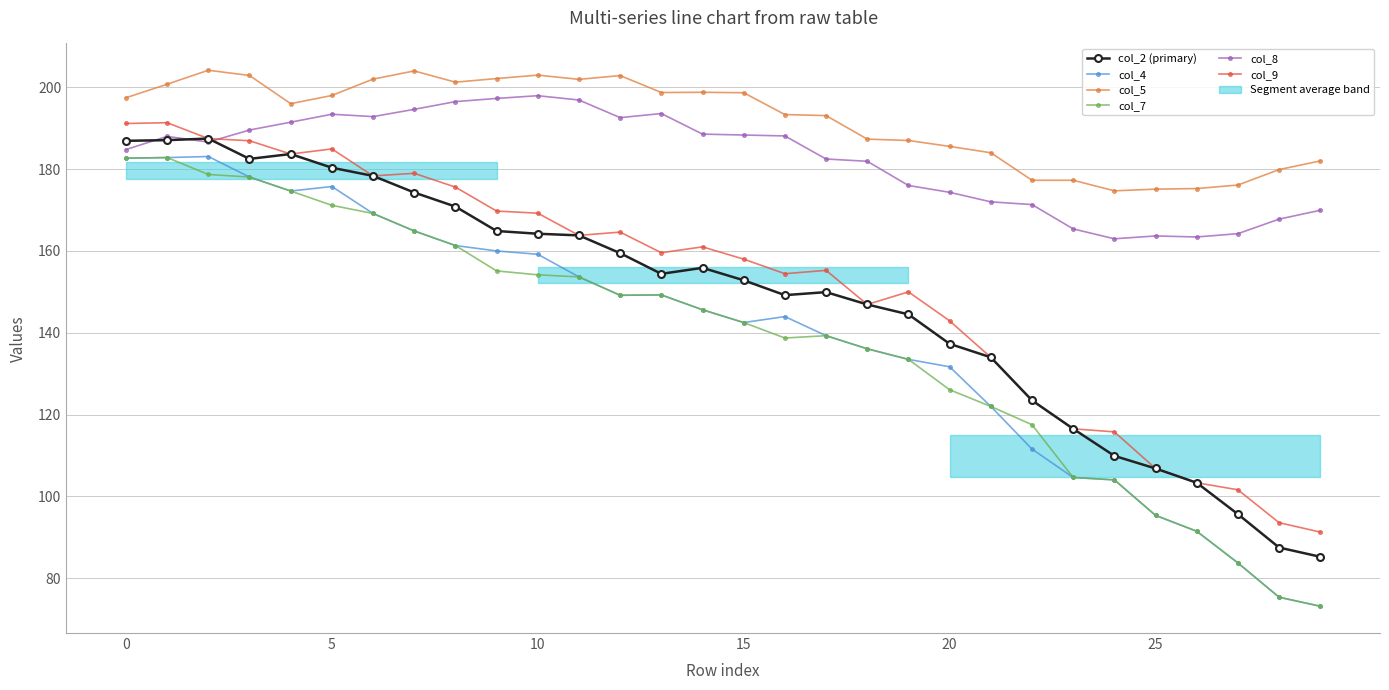

Is this an area chart (filled region under the line)?

No